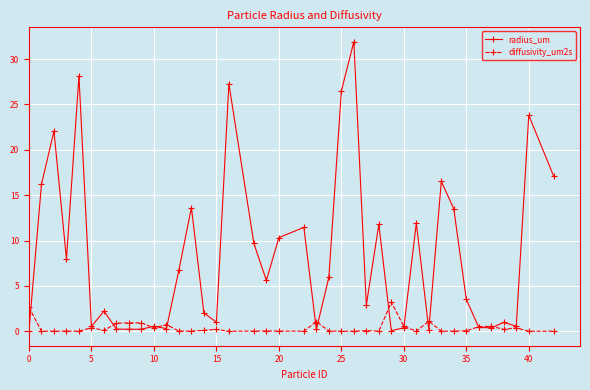

Which series has the largest total across all categories?

radius_um